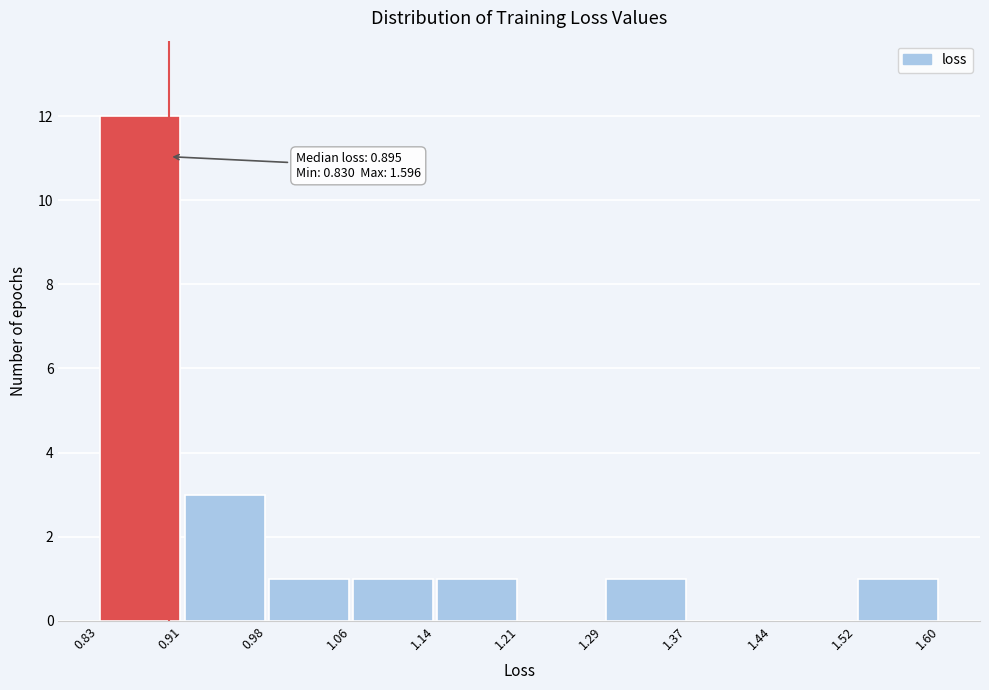

Over which range of the x-axis is the bar tallest?

0.83 to 0.91